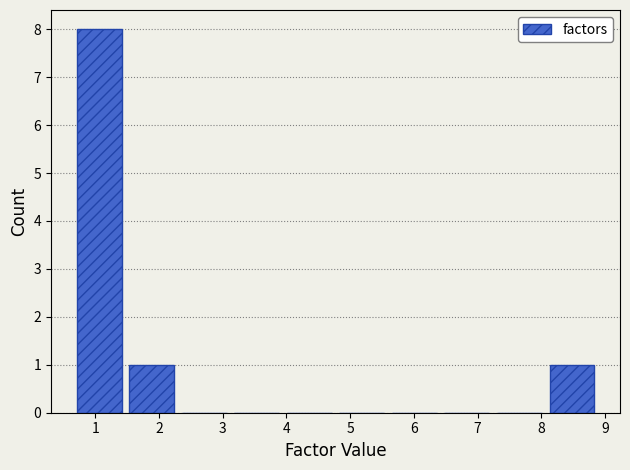

Which range on the x-axis has the tallest bar?

0.6 to 1.5